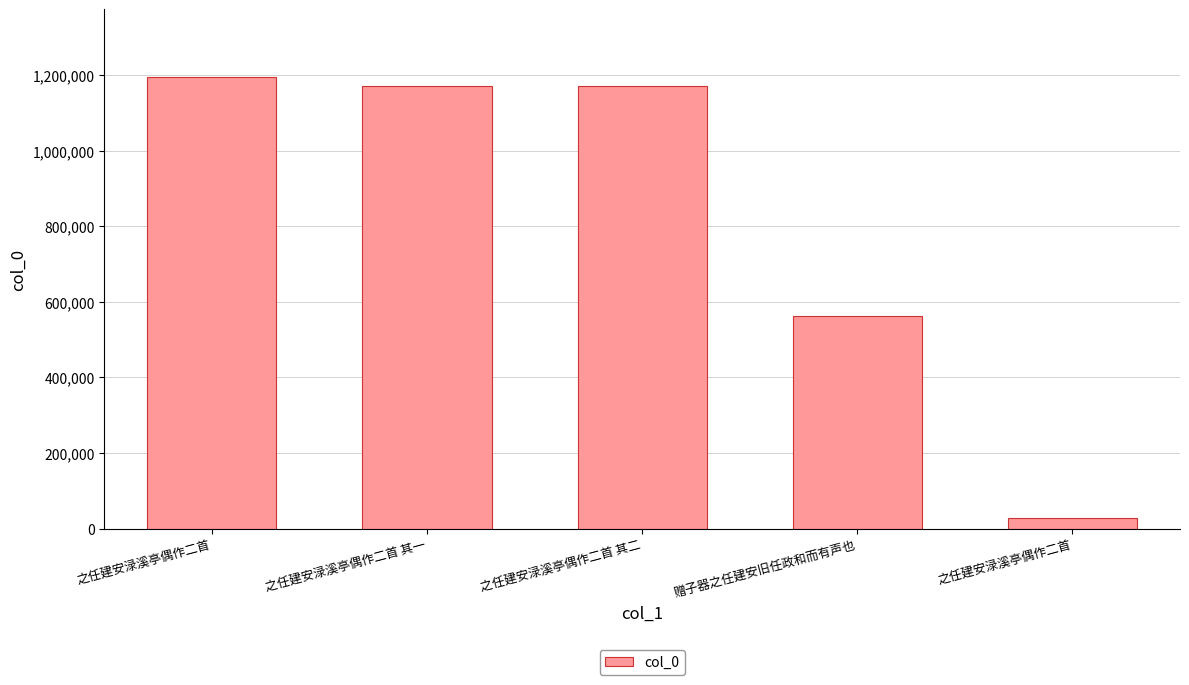

What is the label of the 1st bar from the right?

之任建安渌溪亭偶作二首